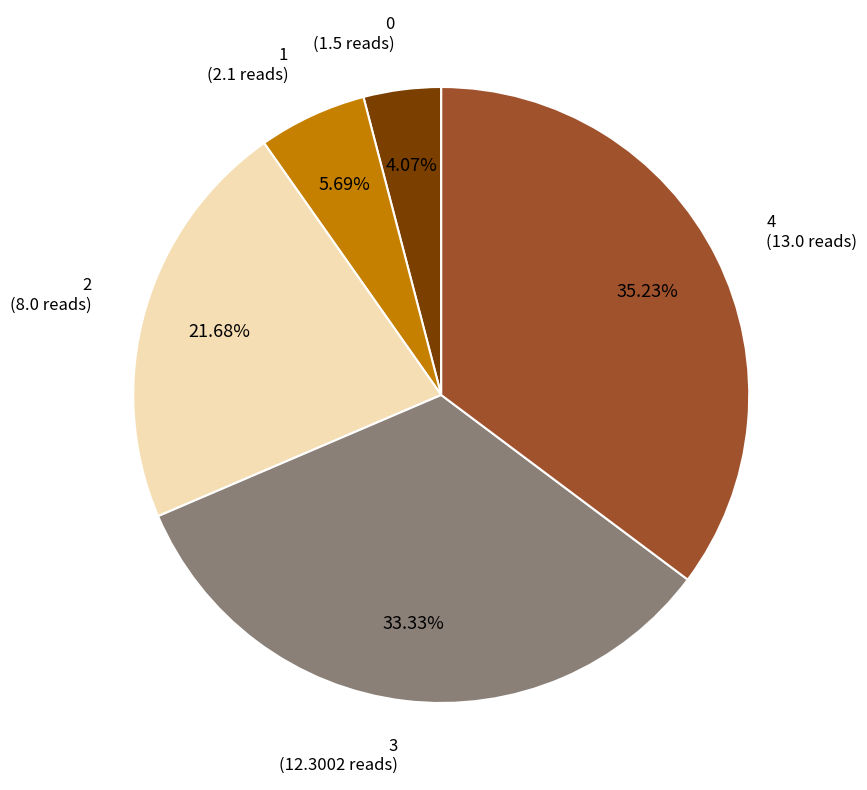

To the nearest percent, what is the average slice percentage?

20%